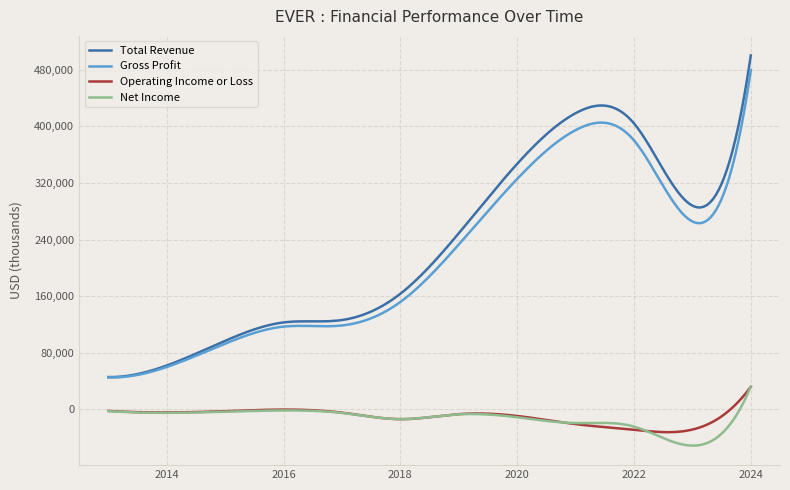

True or false: Gross Profit has more than 0 interior local peaks.

True